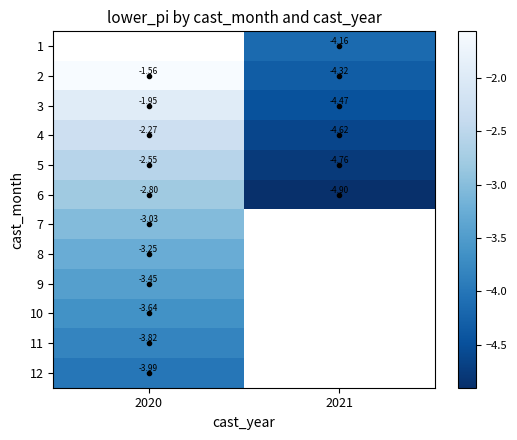

Which category has the highest value across all series?

2020